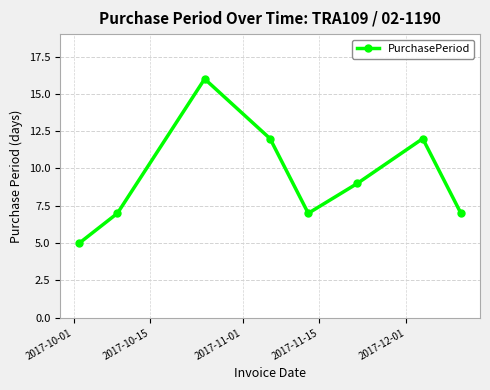

What is the sum of all values?

75